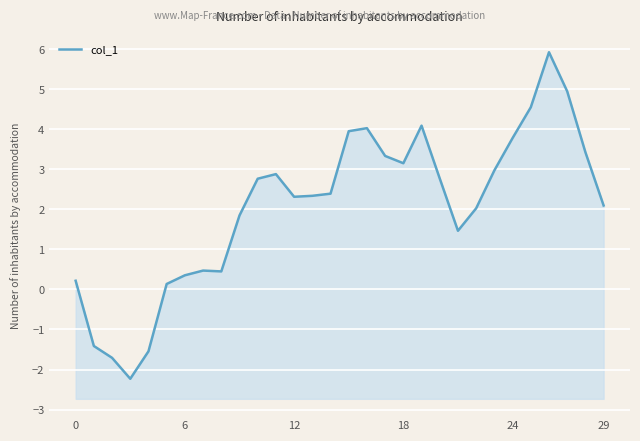

What is the value of the 1st point from the left?

0.2